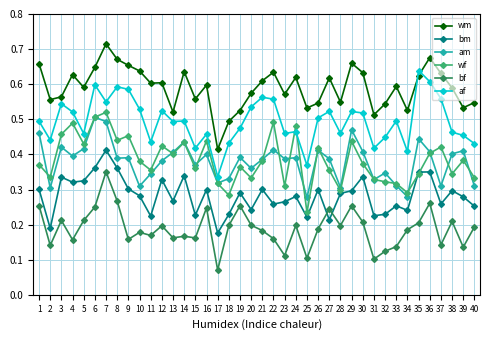

Where is the first local minimum for bf?

2